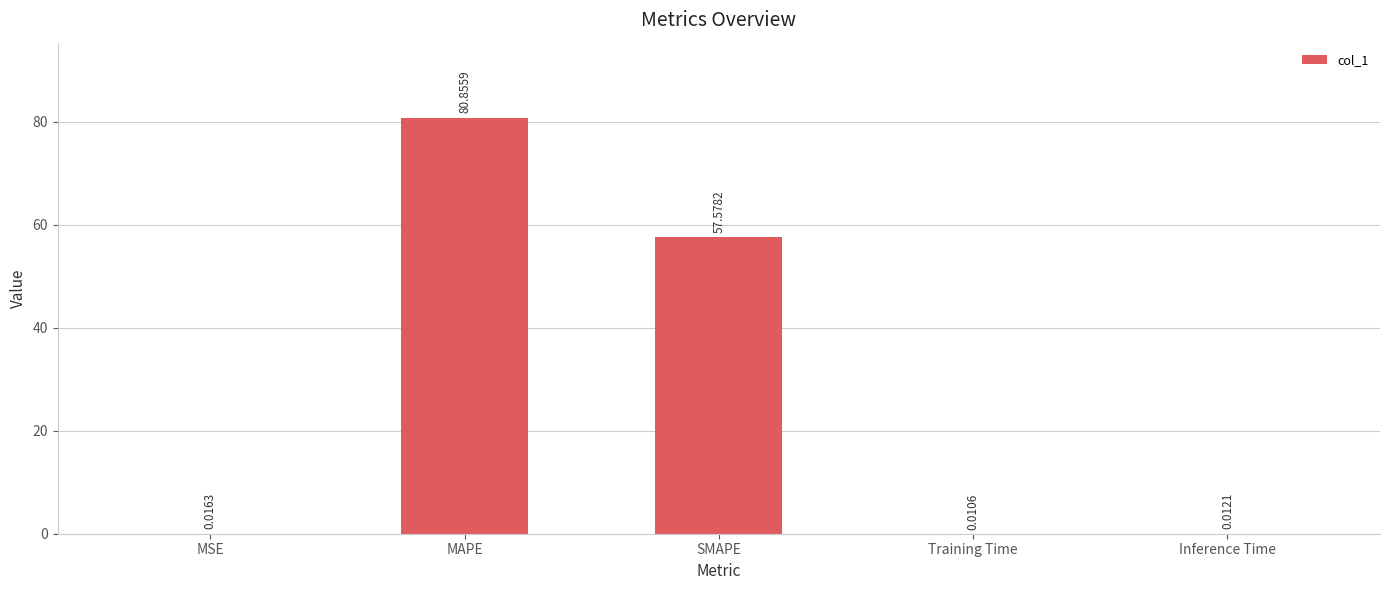

What is the change in value from SMAPE to Training Time?

-57.6